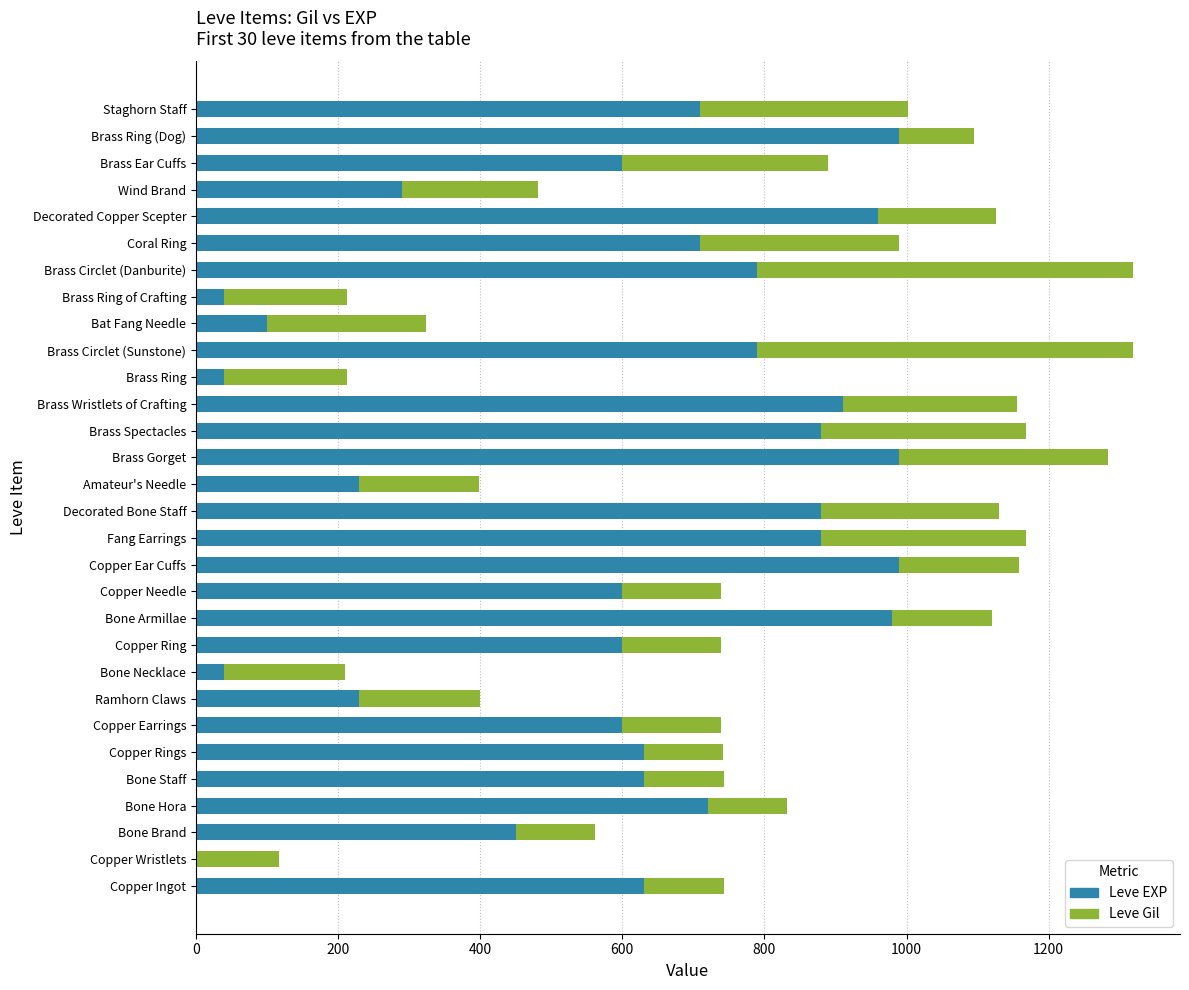

Count the number of data series in this chart.

2